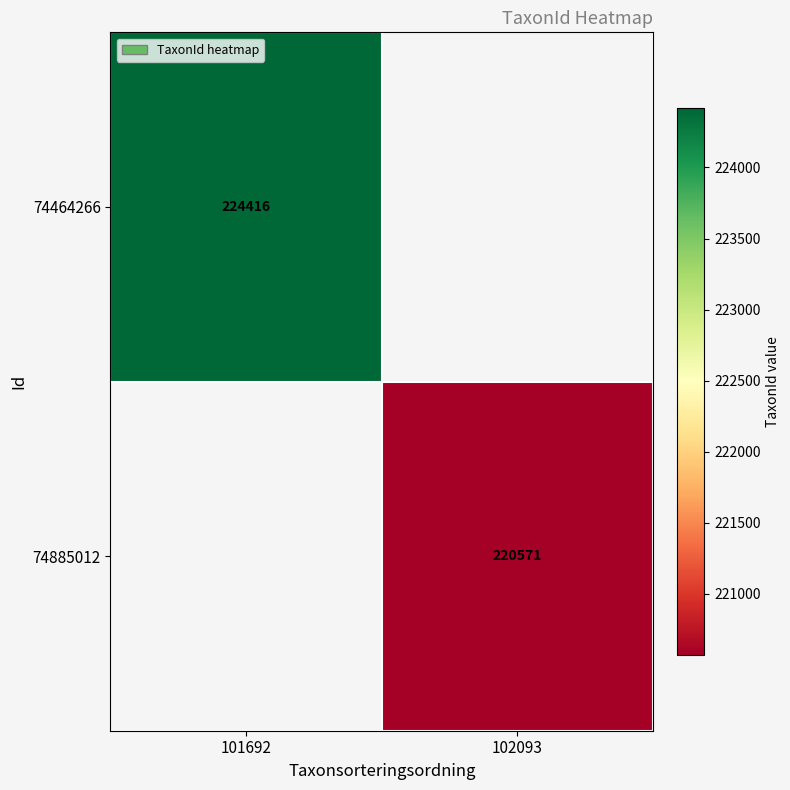

Is it true that 74885012 equals 286876 at 102093?

False